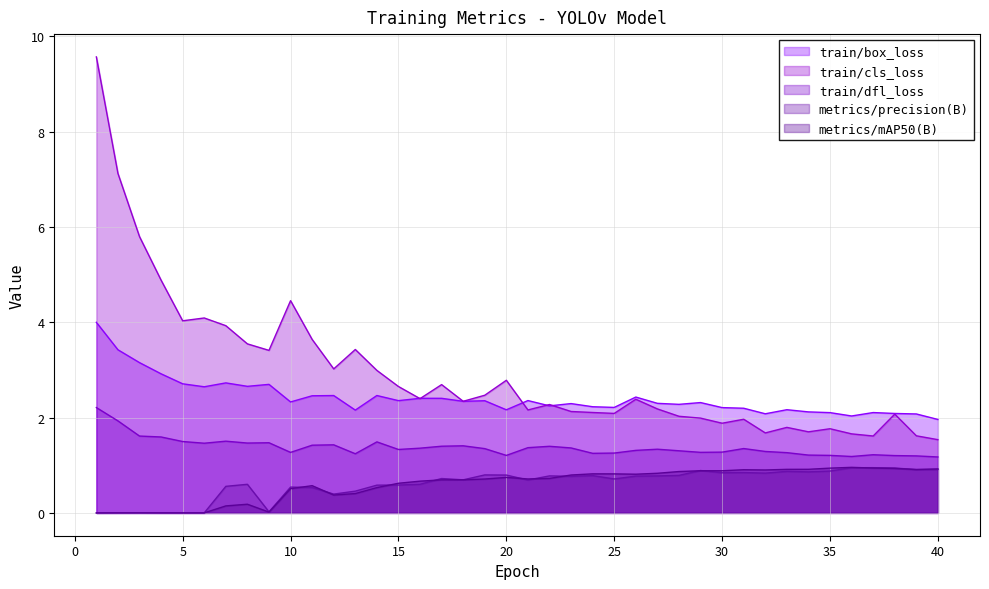

What are all the series names shown in the legend?

train/box_loss, train/cls_loss, train/dfl_loss, metrics/precision(B), metrics/mAP50(B)